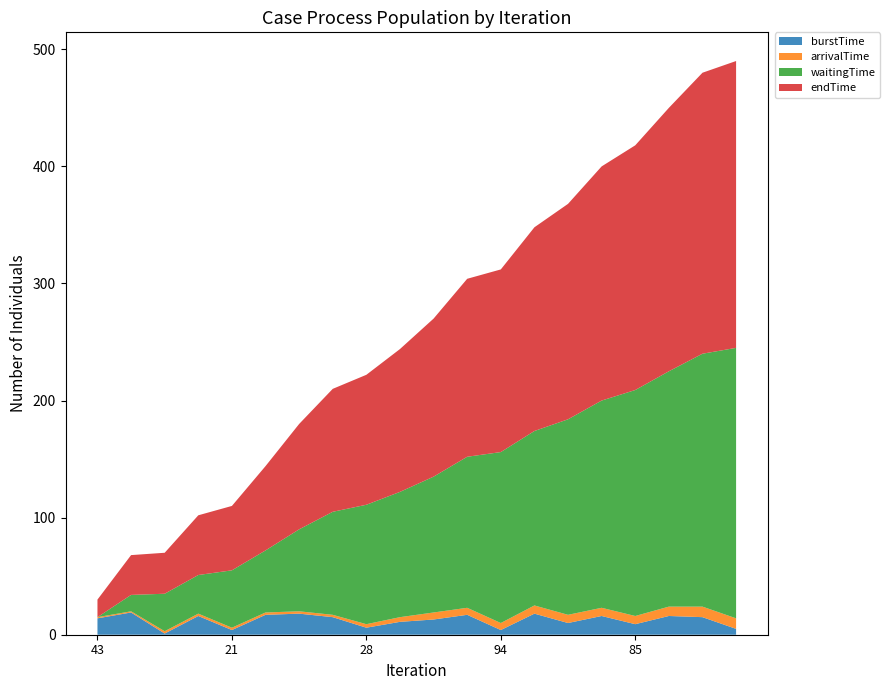

Reading right to left, extract all data points from this chart.

burstTime: 5	15	16	9	16	10	18	4	17	13	11	6	15	18	17	4	16	1	19	14
arrivalTime: 9	9	8	7	7	7	7	6	6	6	4	3	2	2	2	2	2	2	1	1
waitingTime: 231	216	201	193	177	167	149	146	129	116	107	102	88	70	53	49	33	32	14	0
endTime: 245	240	225	209	200	184	174	156	152	135	122	111	105	90	72	55	51	35	34	15